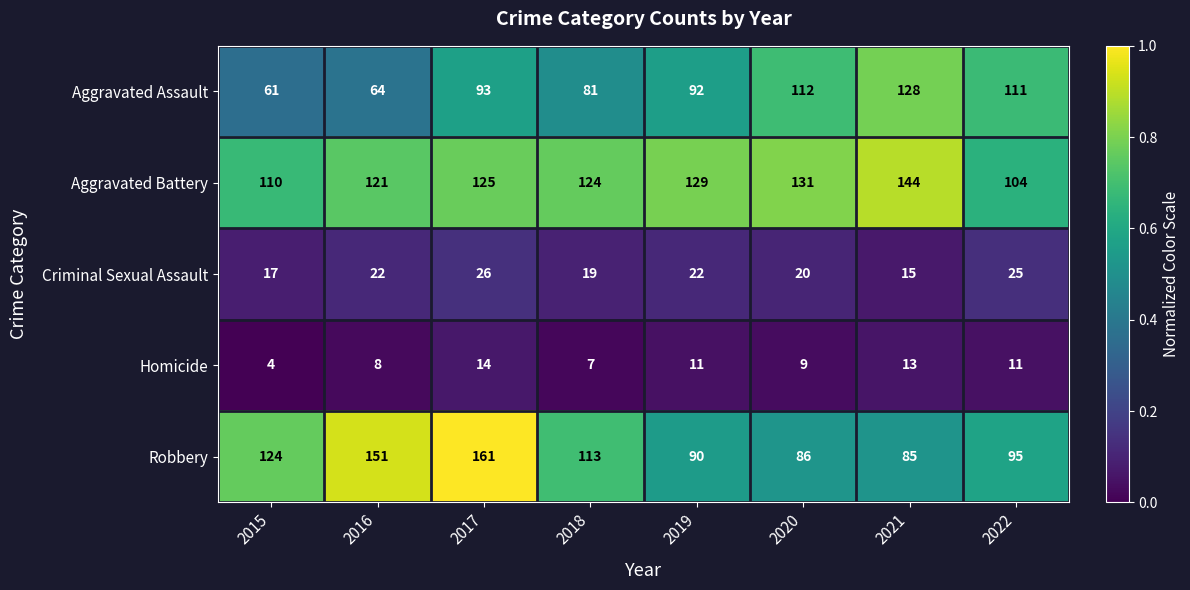

At which label is Robbery closest to 123?

2015